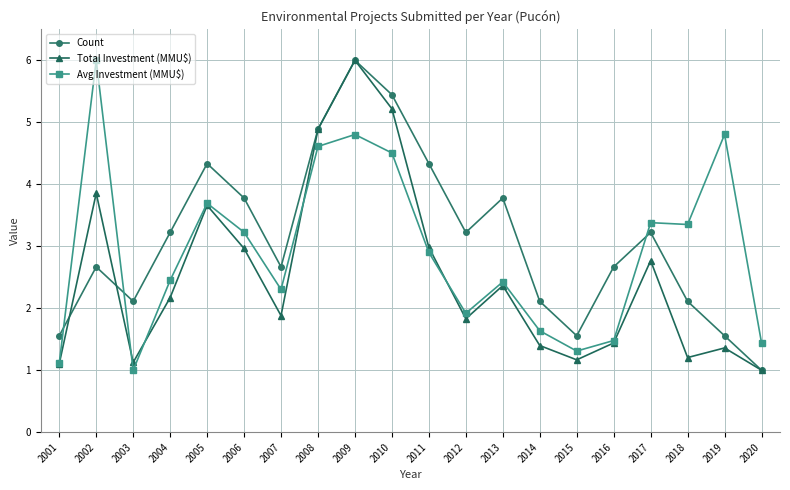

What are all the series names shown in the legend?

Count, Total Investment (MMU$), Avg Investment (MMU$)